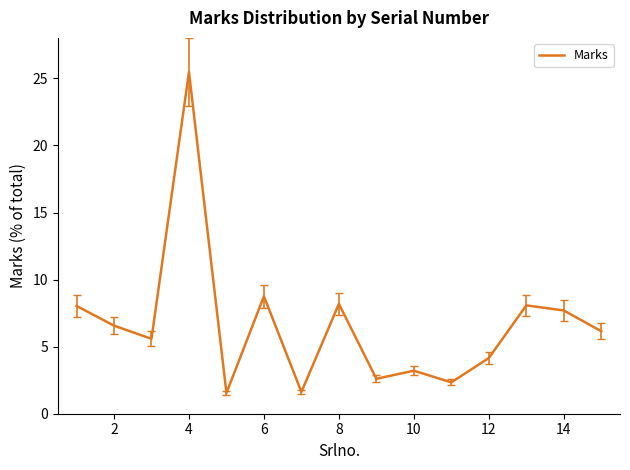

What is the maximum value shown in the chart?

25.5